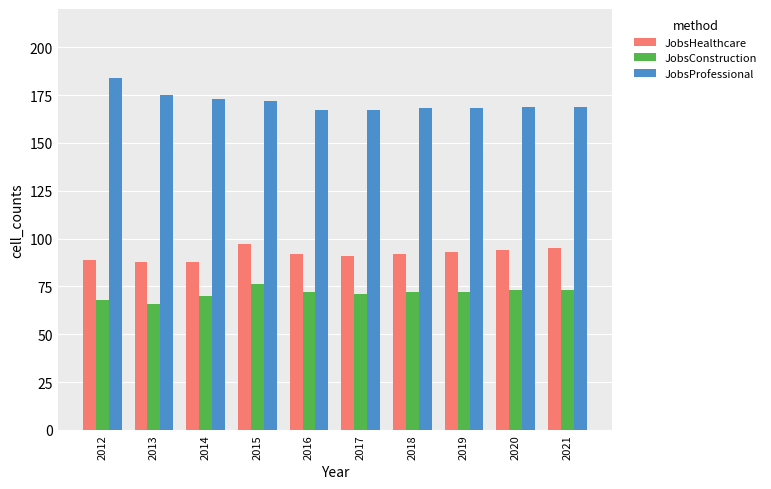

Where does the JobsHealthcare series first go above 92?

2015